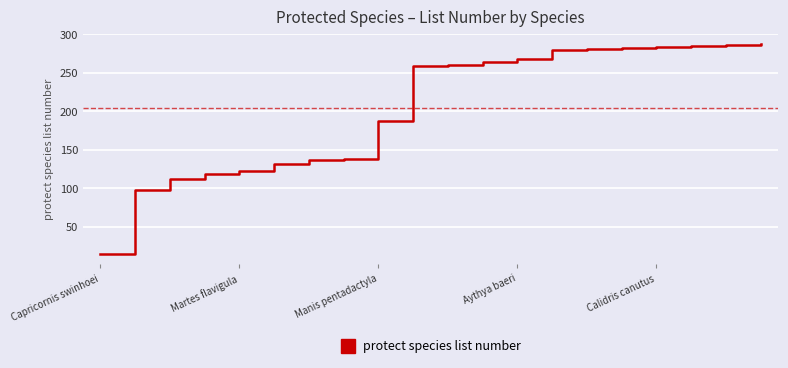

What is the maximum value shown in the chart?

287